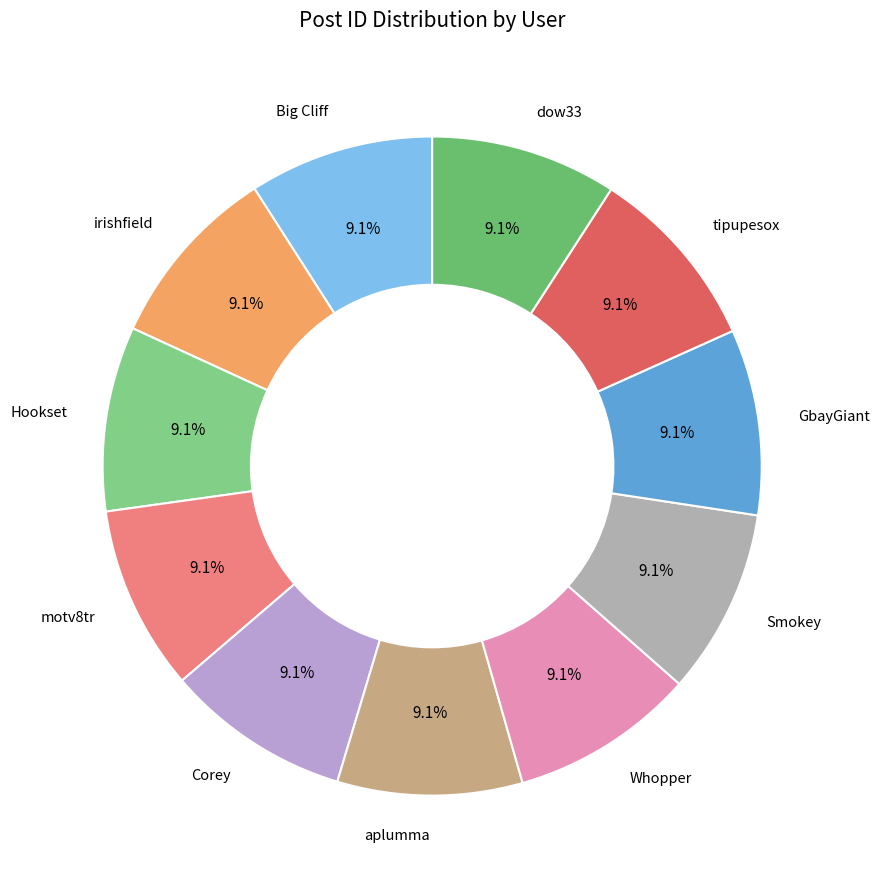

Is dow33 the majority of the pie?

No